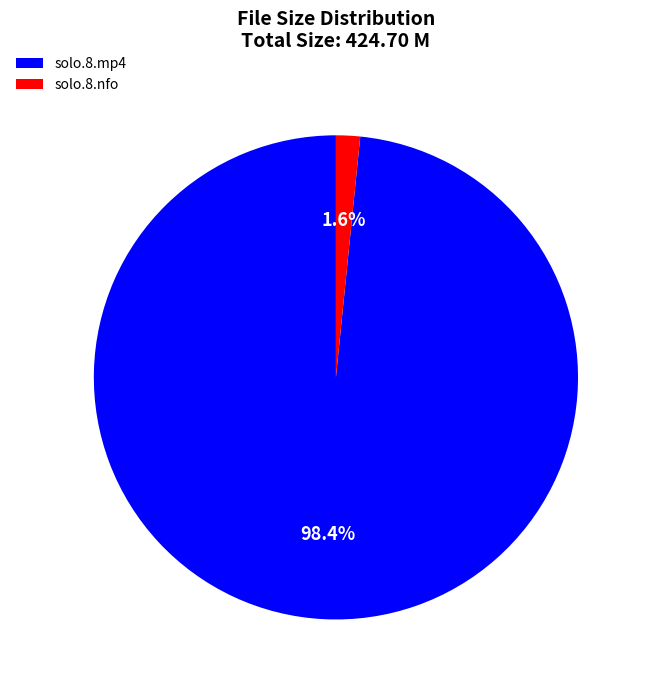

What is the smallest slice in the pie chart?

solo.8.nfo